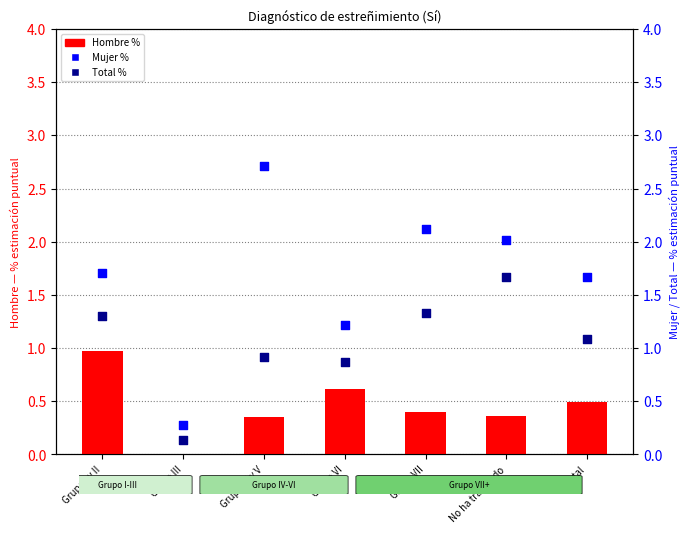

Which series contains the highest Y value?

Mujer %